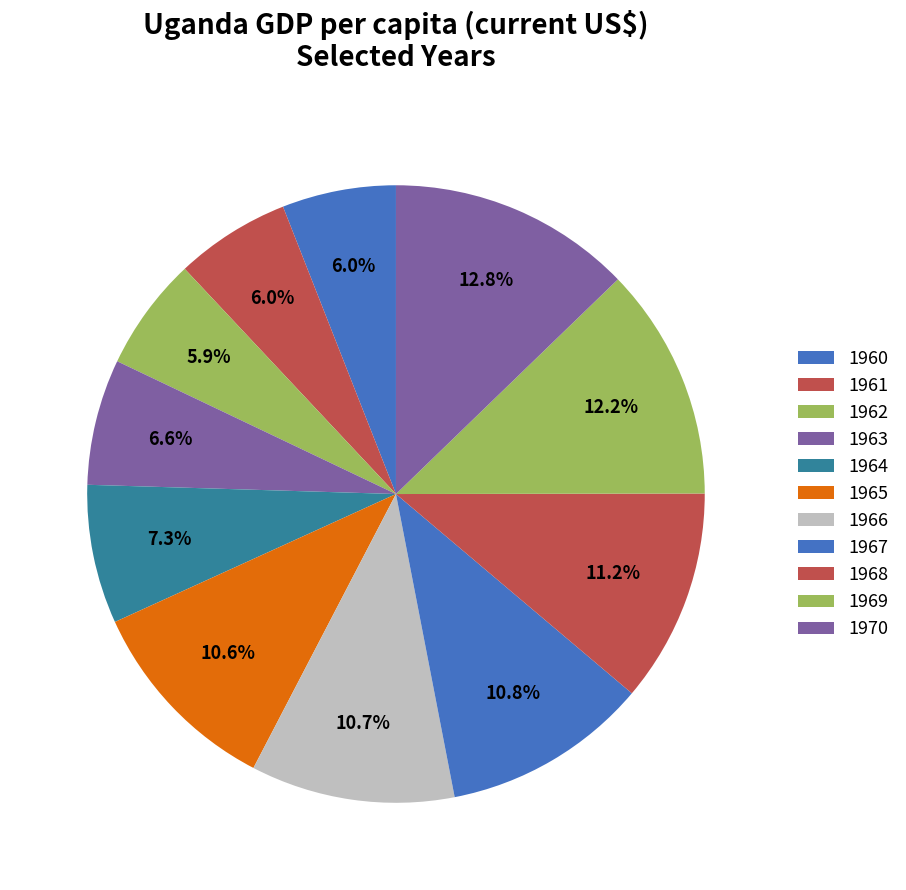

What percentage is the 1968 slice, to the nearest percent?

11%